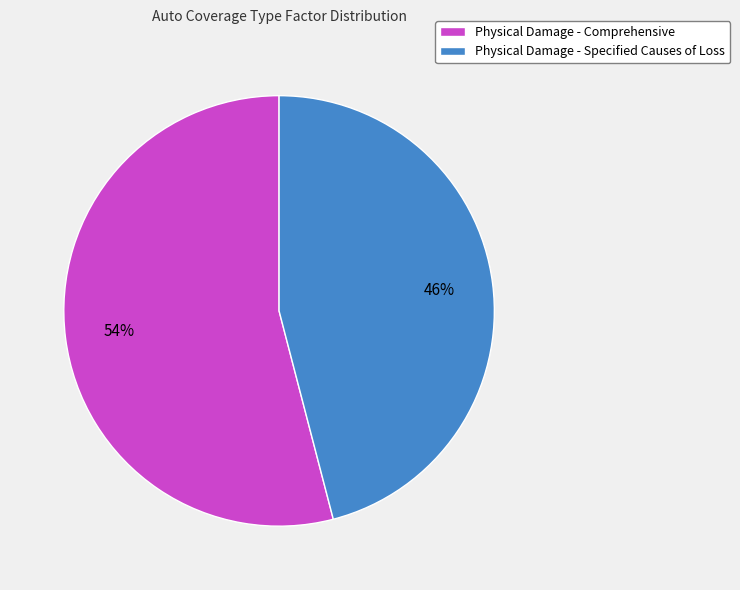

Which category has the smallest portion of the pie?

Physical Damage - Specified Causes of Loss